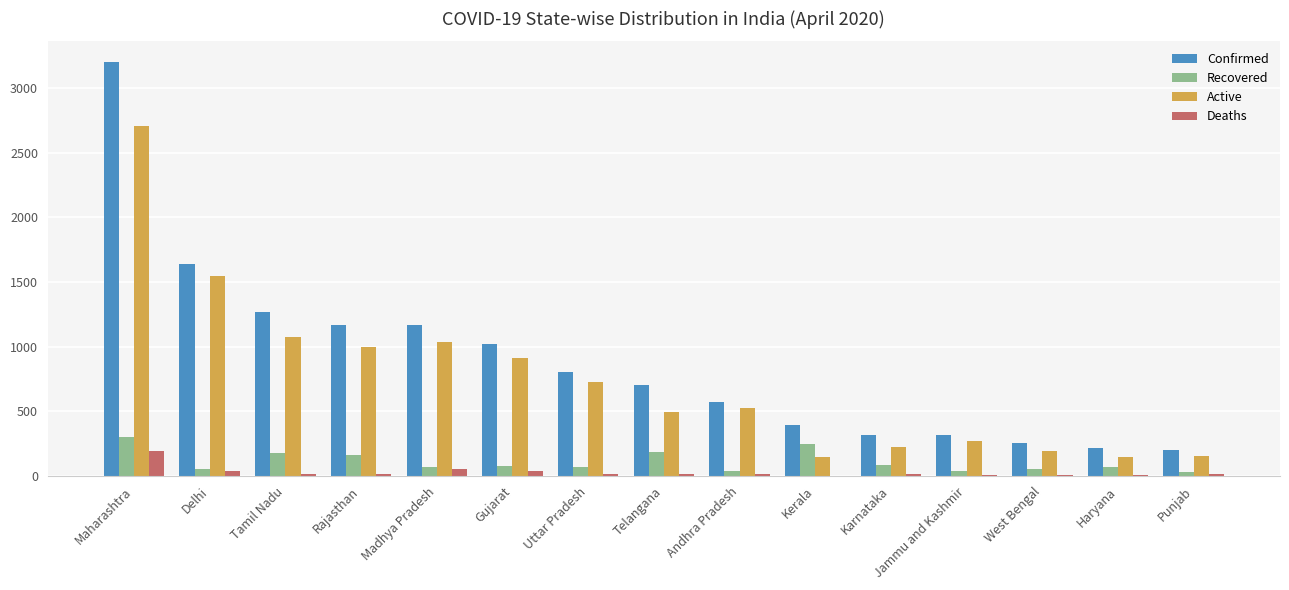

What is the greatest value displayed?

3202